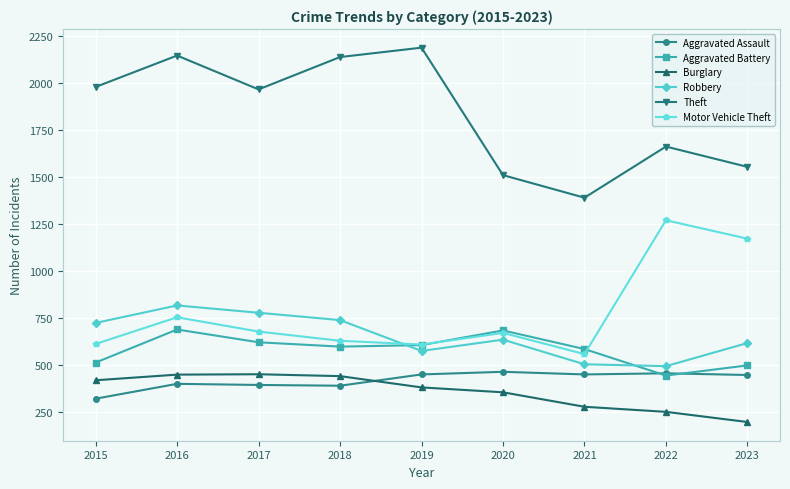

What is the total value across all series at 2021?

3777